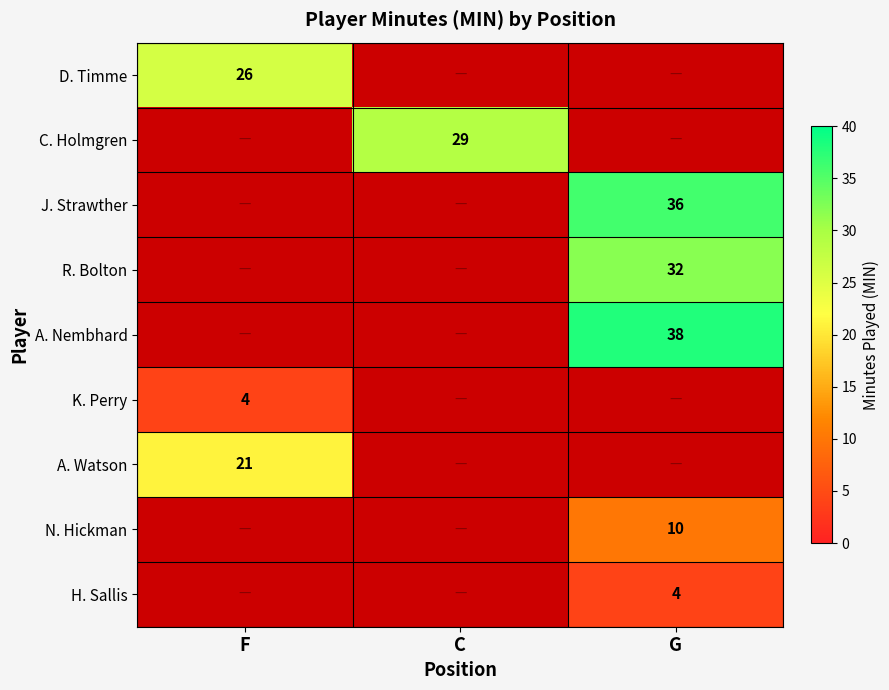

True or false: H. Sallis has a value of 4 at G.

True